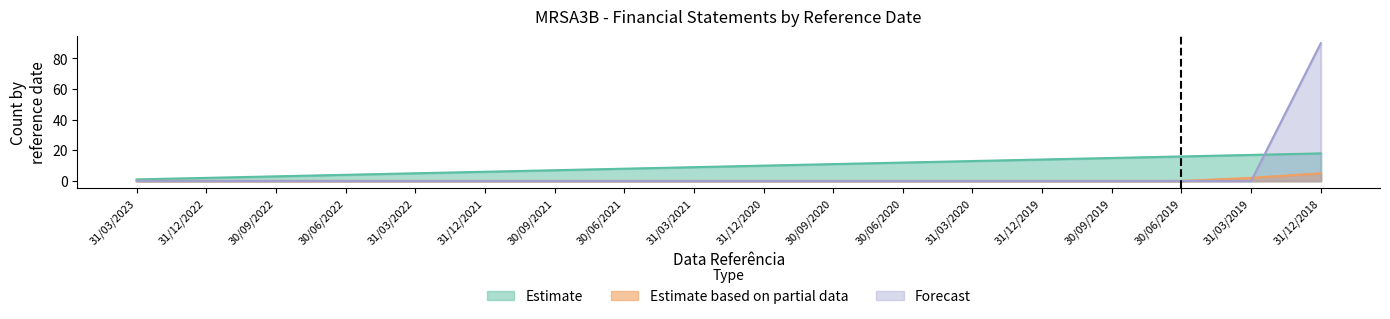

At which category is the sum across all series the highest?

31/12/2018